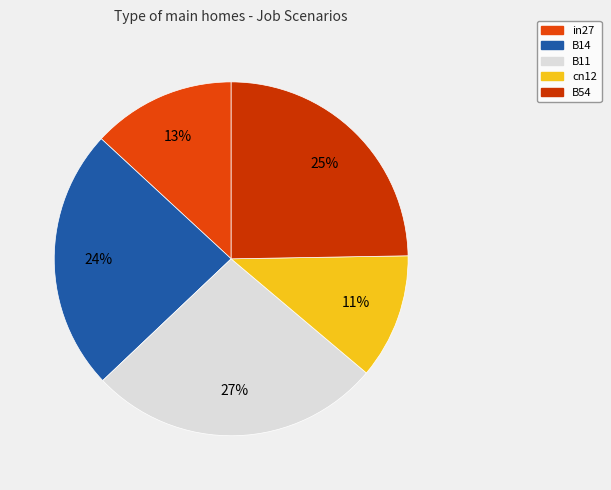

What percentage is the B54 slice, to the nearest percent?

25%